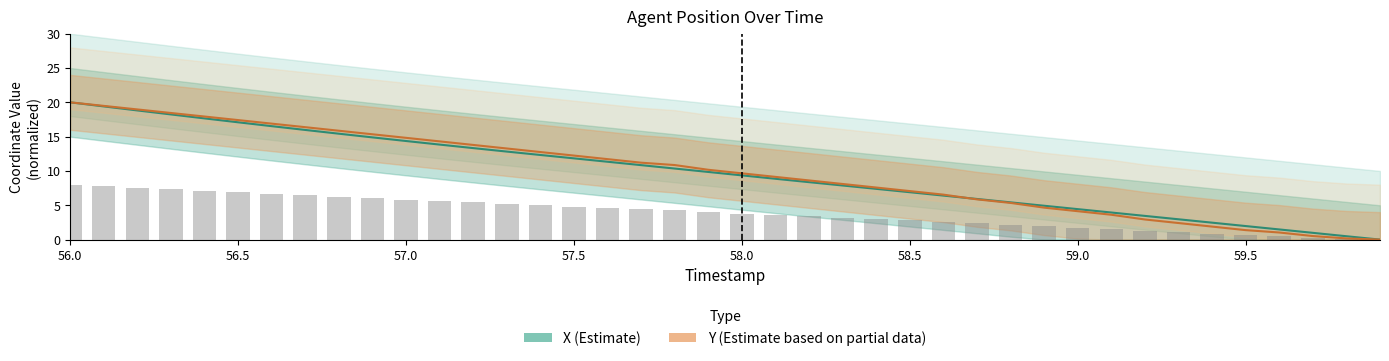

What is the label of the 22nd bar from the left?

58.1